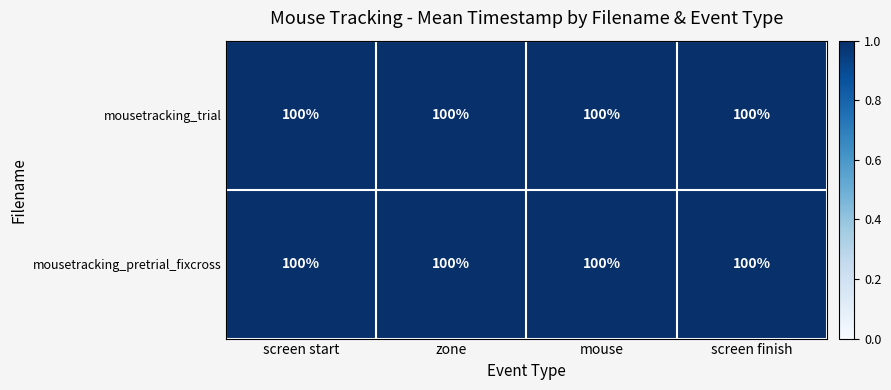

Reading right to left, what are all the values shown in this chart?

mousetracking_pretrial_fixcross: screen finish=100.0	mouse=100.0	zone=100.0	screen start=100.0
mousetracking_trial: screen finish=100.0	mouse=100.0	zone=100.0	screen start=100.0